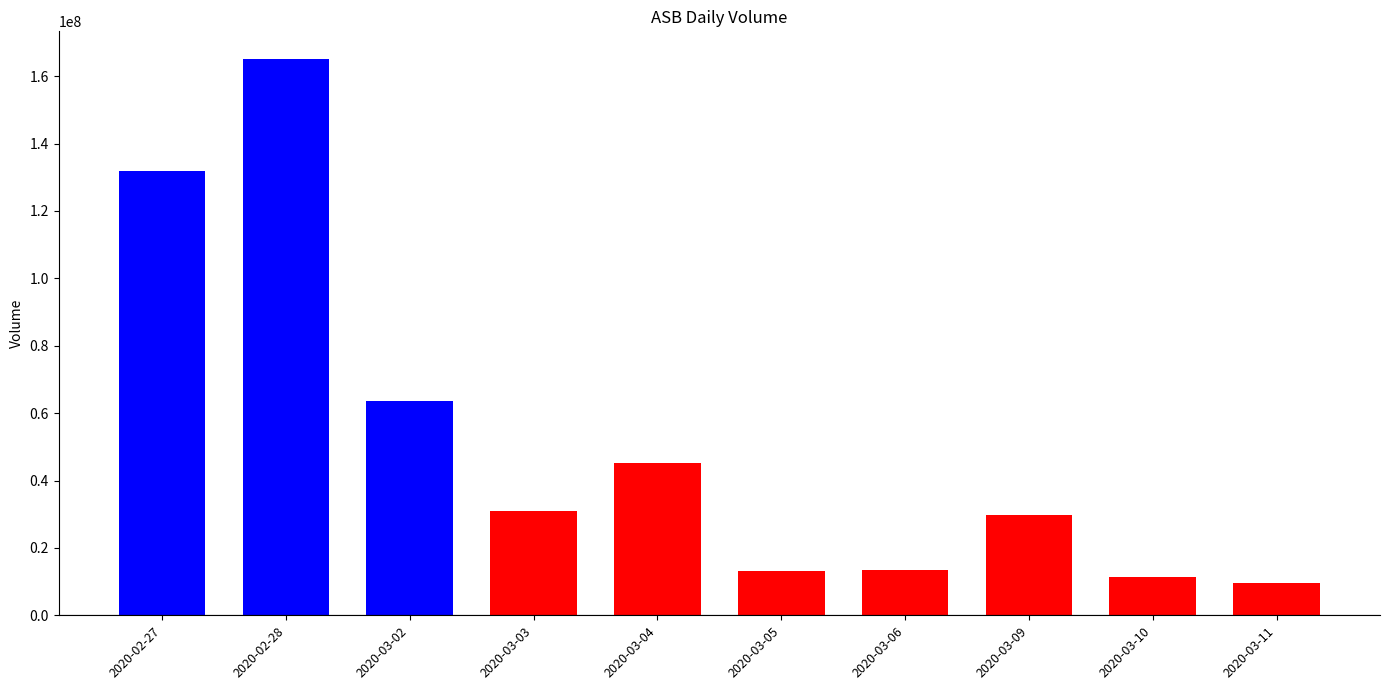

What position from the right is 2020-03-05?

5